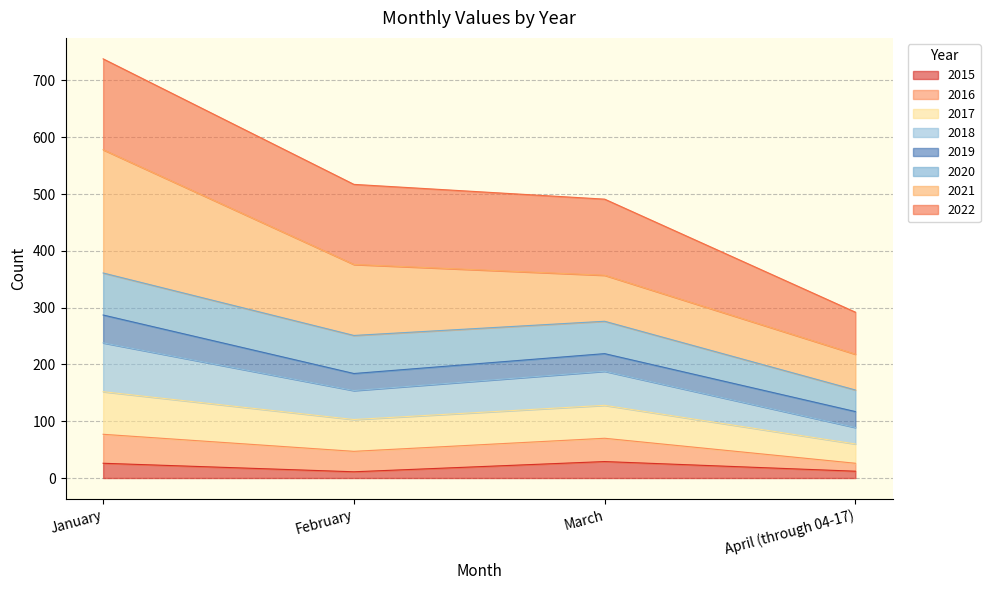

What value does the 2015 series have at March, to the nearest 10?

30